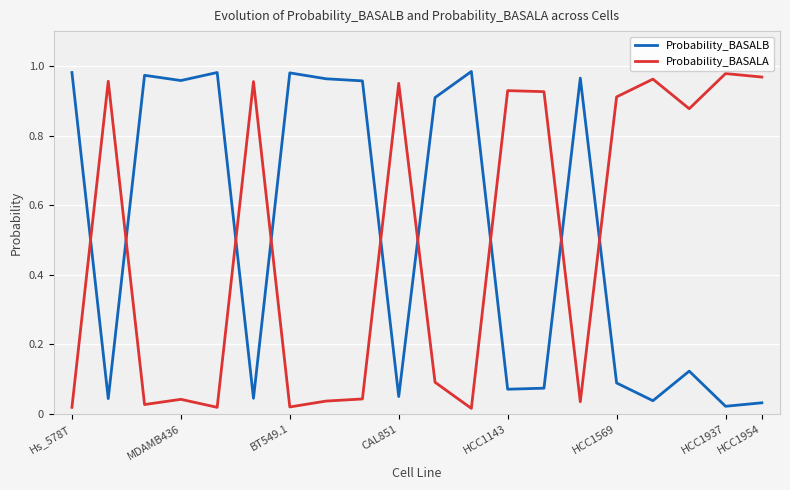

True or false: Probability_BASALB and Probability_BASALA cross at least once.

True